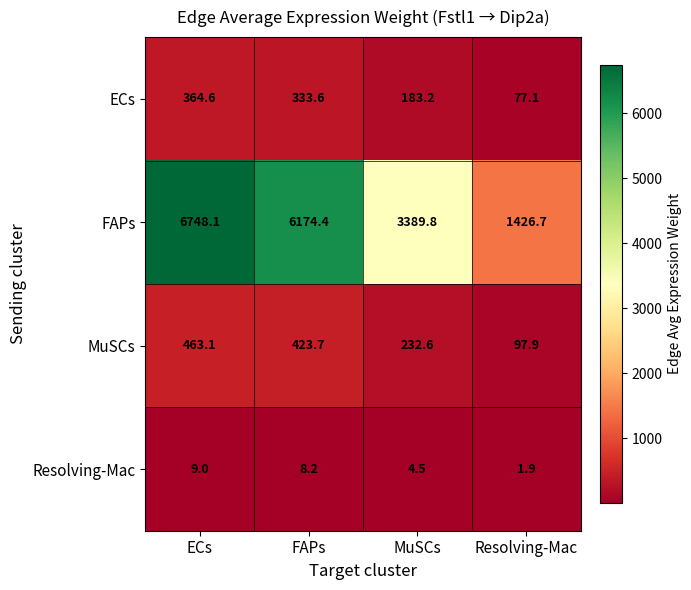

Reading left to right, extract all data points from this chart.

ECs: 364.6	333.6	183.2	77.1
FAPs: 6748.1	6174.4	3389.8	1426.7
MuSCs: 463.1	423.7	232.6	97.9
Resolving-Mac: 9.0	8.2	4.5	1.9